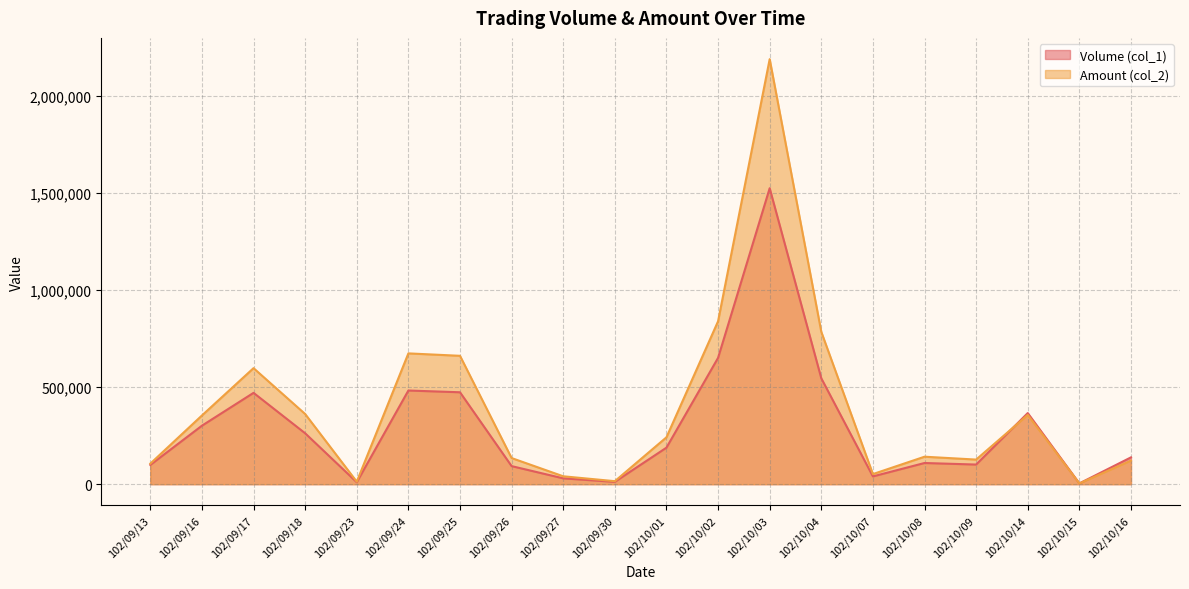

What is the total value across all series at 102/09/17?

1067180